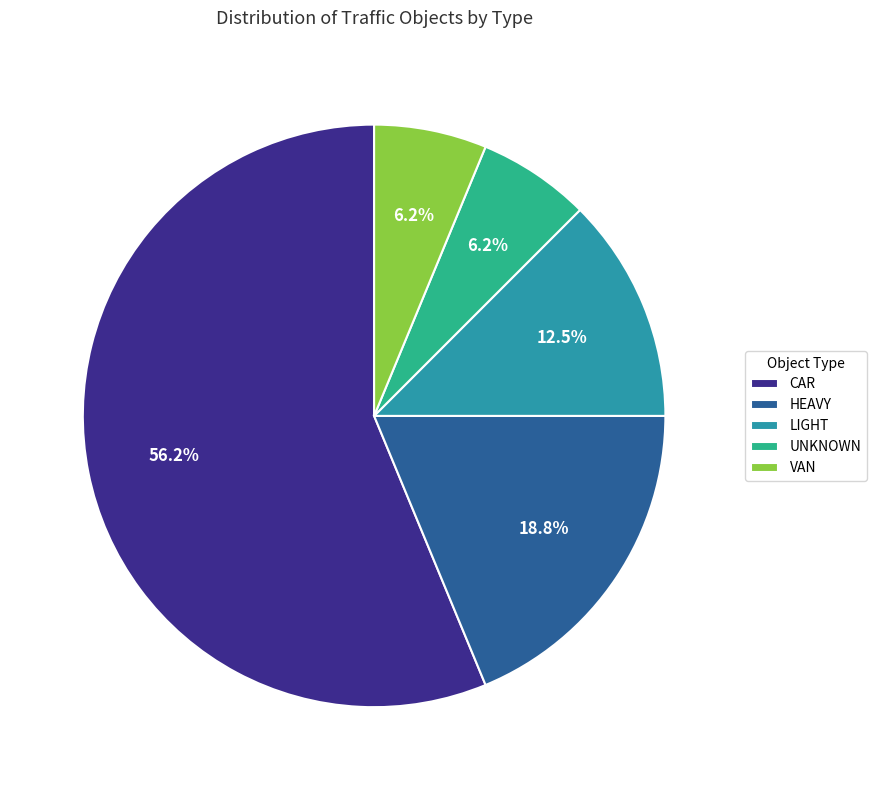

Which slice is the largest?

CAR